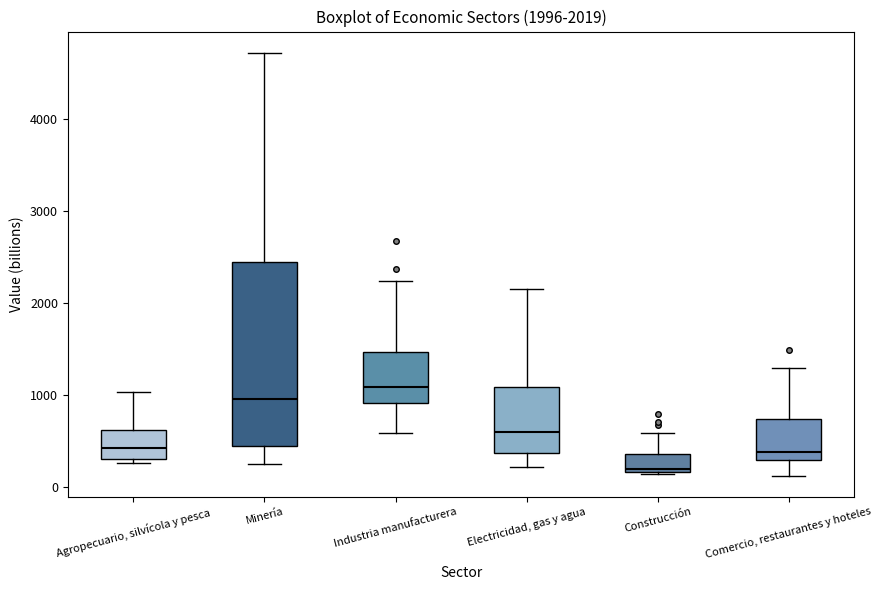

Which box has the highest median line?

Industria manufacturera